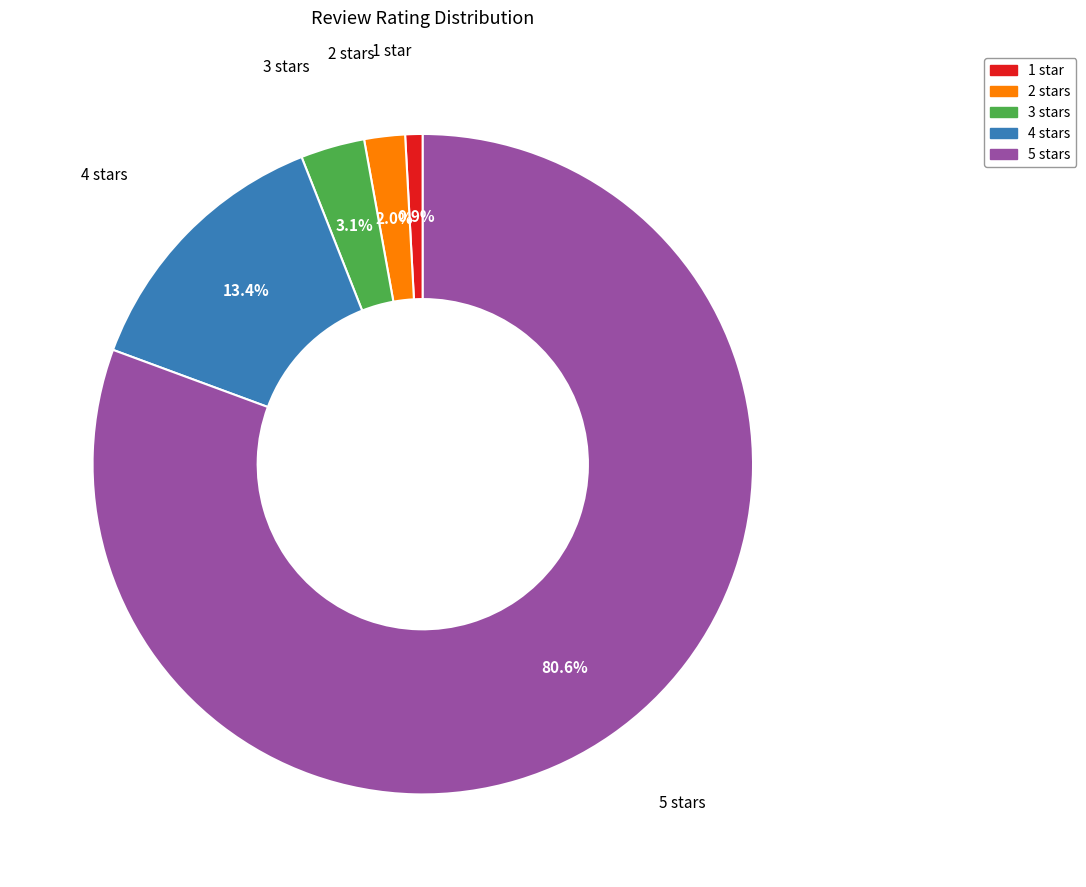

Which has a higher value, 3 stars or 4 stars?

4 stars